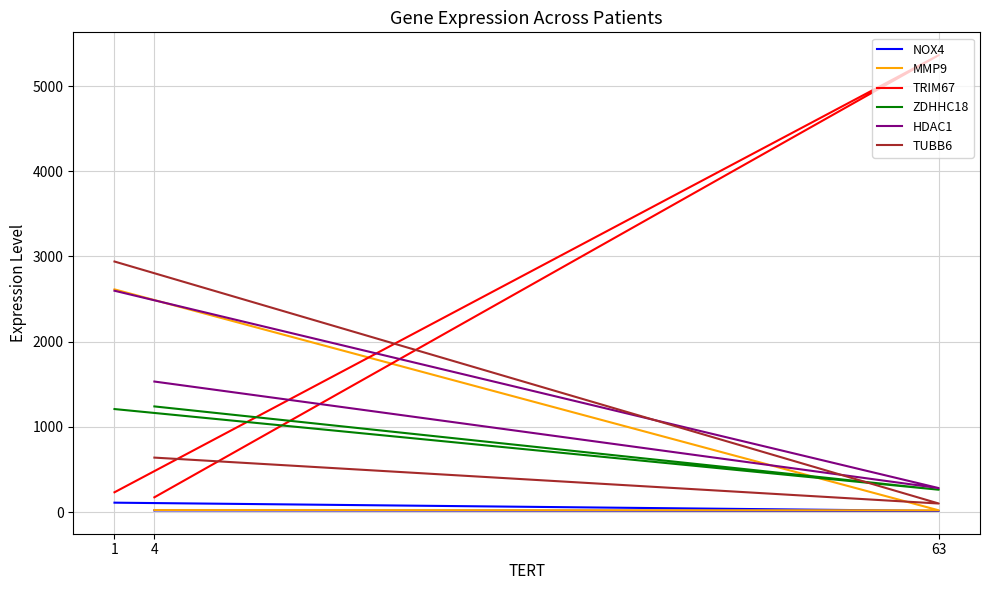

What is the spread (max minus min) of values at 63?

5351